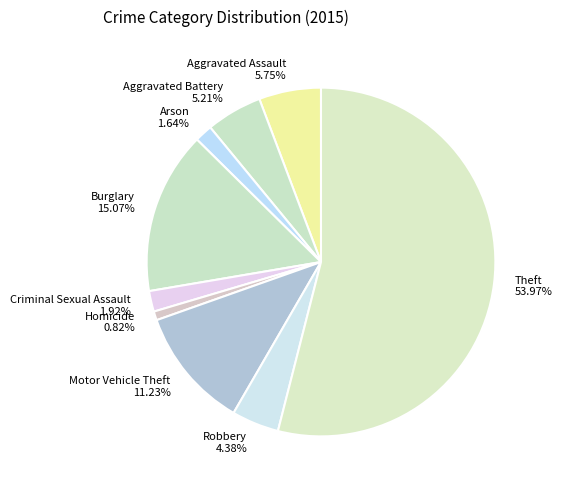

Which category has the smallest portion of the pie?

Homicide